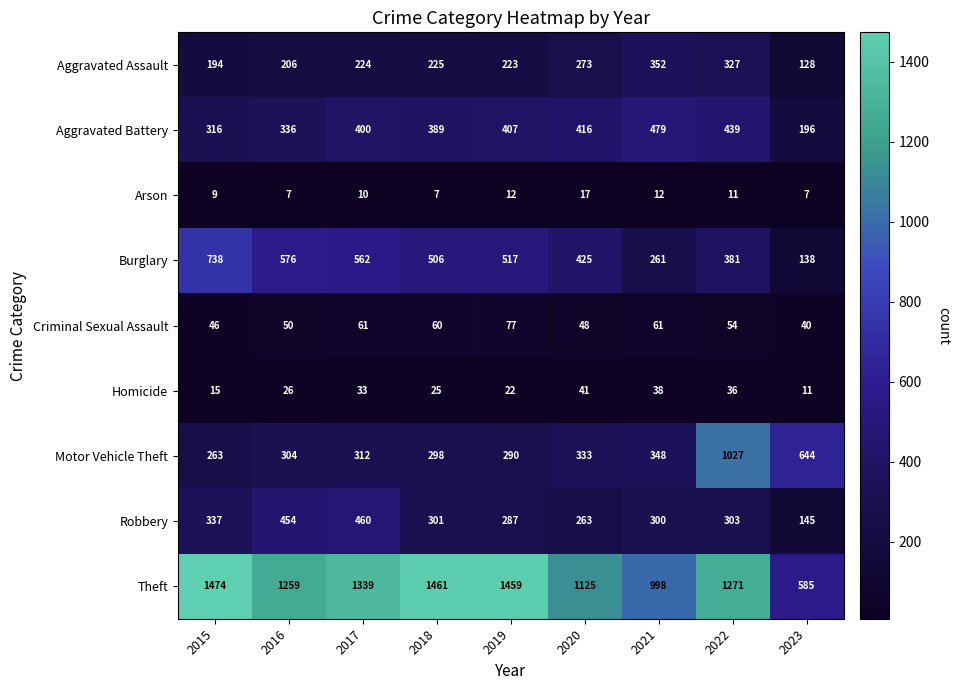

At how many categories does at least one series exceed 90?

9